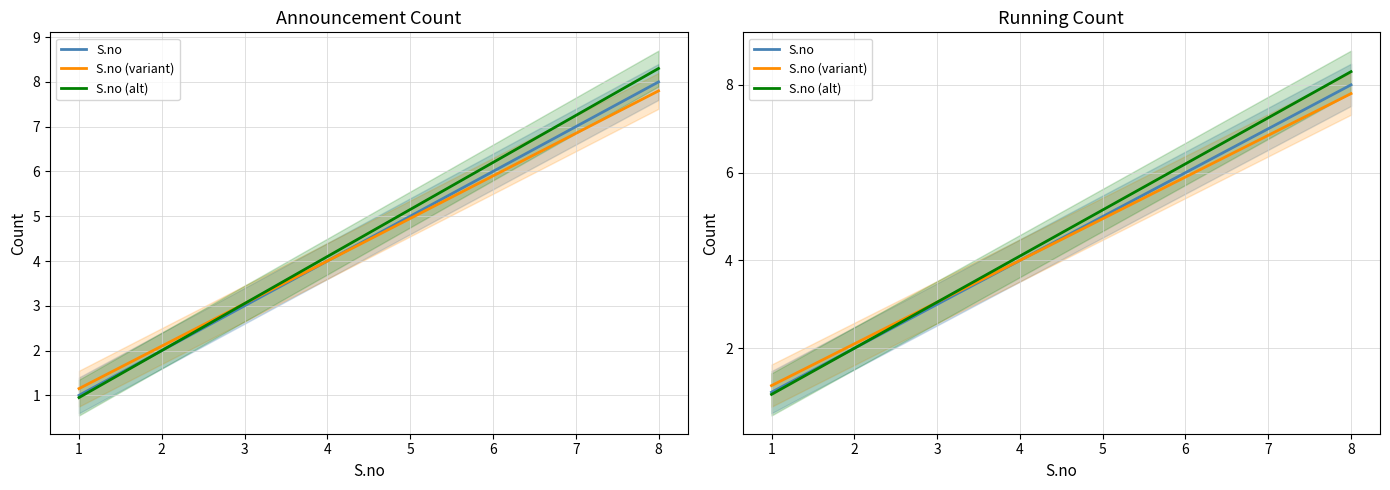

True or false: S.no has more than 0 points higher than both neighbors.

False